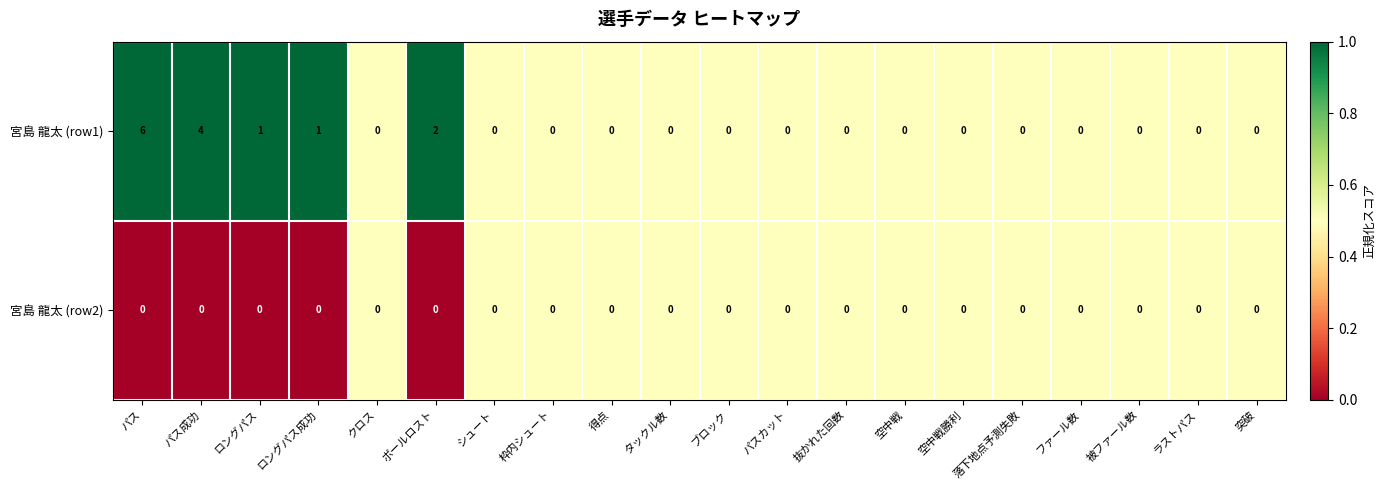

The 宮島 龍太 (row2) series shows 0 at ロングパス成功. True or false?

True